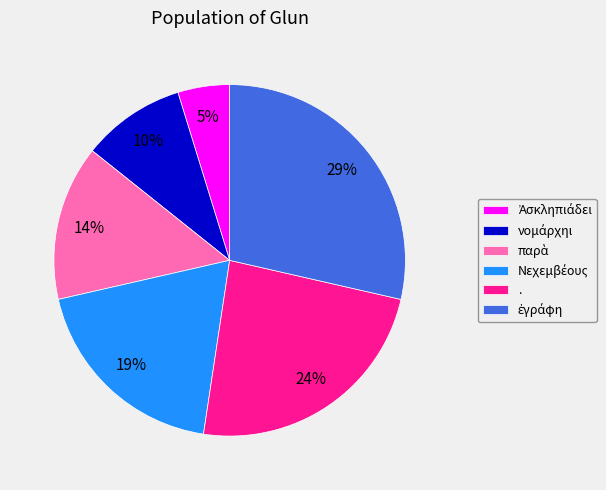

Is . the majority of the pie?

No